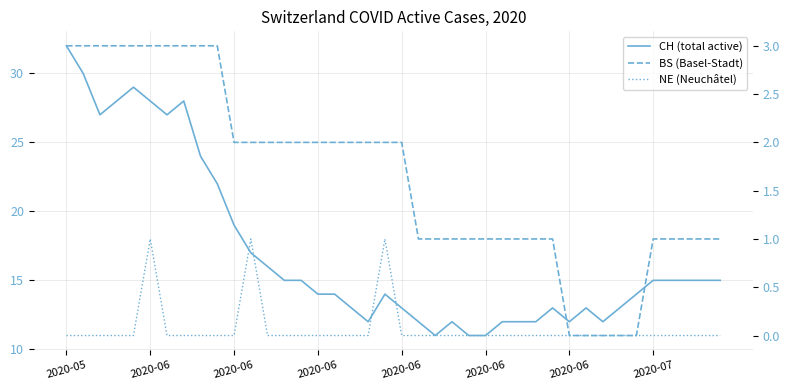

The NE (Neuchâtel) series shows 0 at 2020-06. True or false?

True